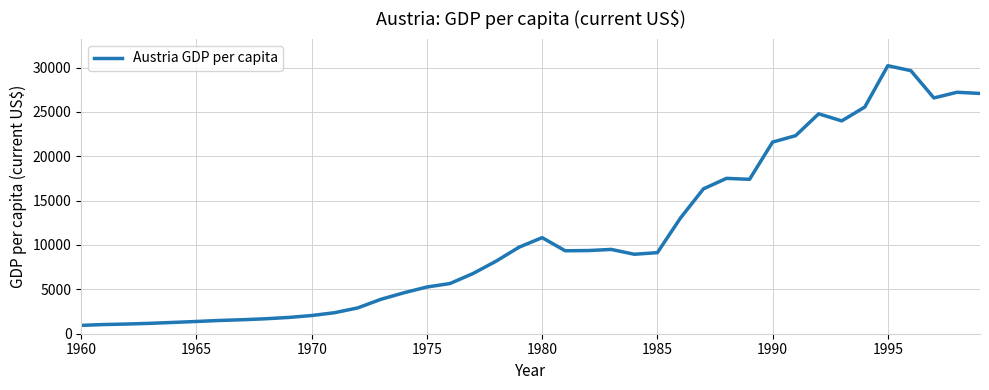

What is the difference between the maximum and second lowest values?

29170.3